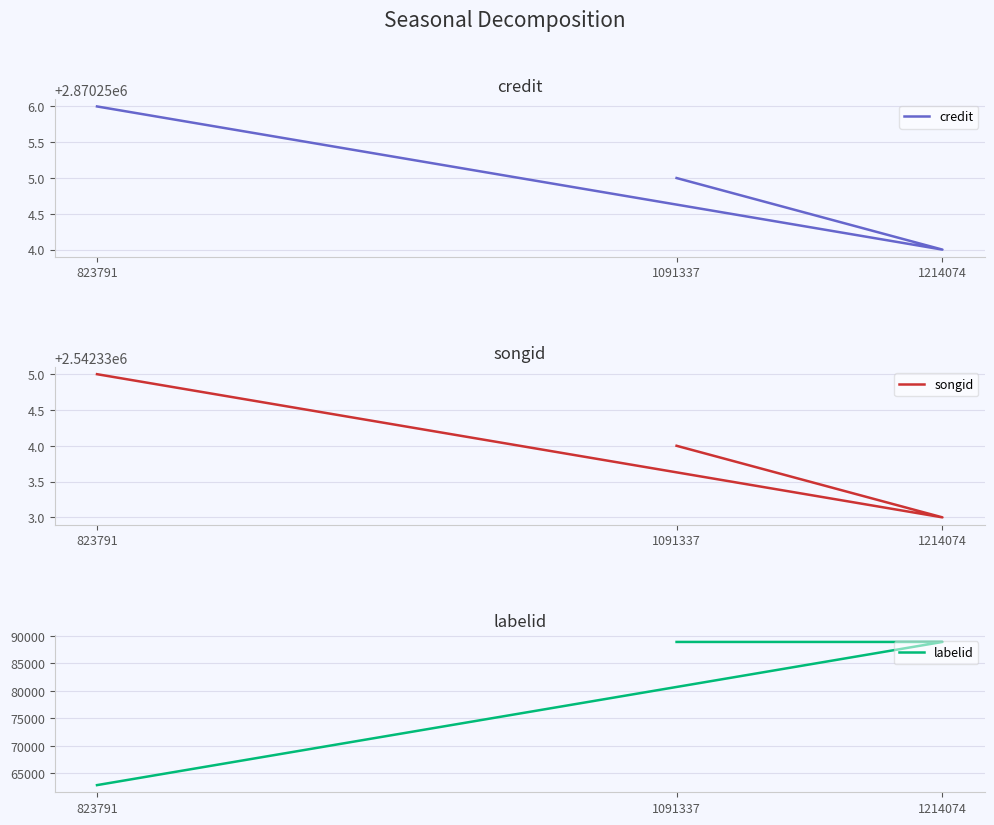

The labelid series shows 88894 at 1214074. True or false?

True